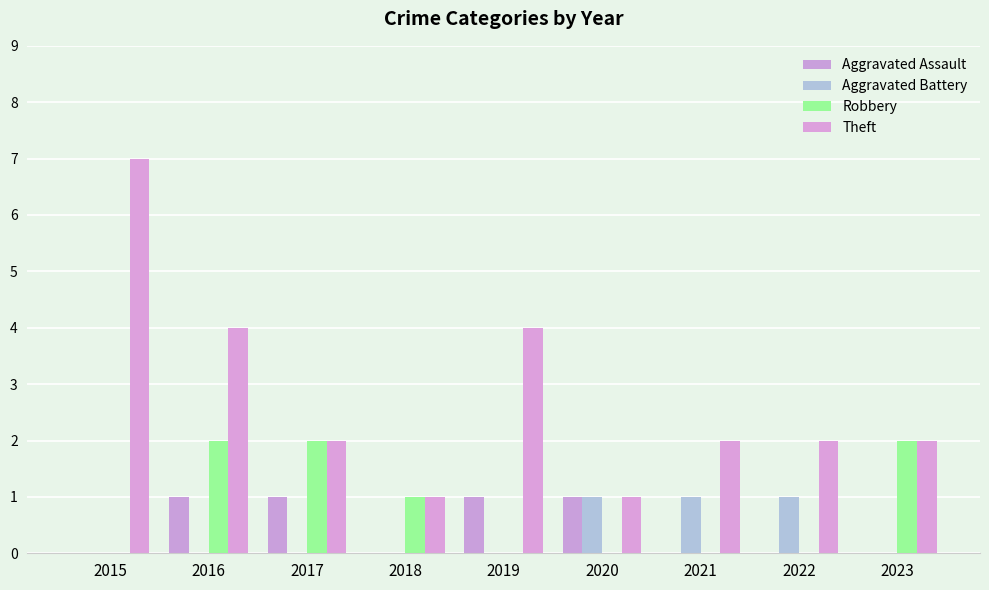

At 2023, list the series in order from smallest to largest.

Aggravated Assault, Aggravated Battery, Robbery, Theft